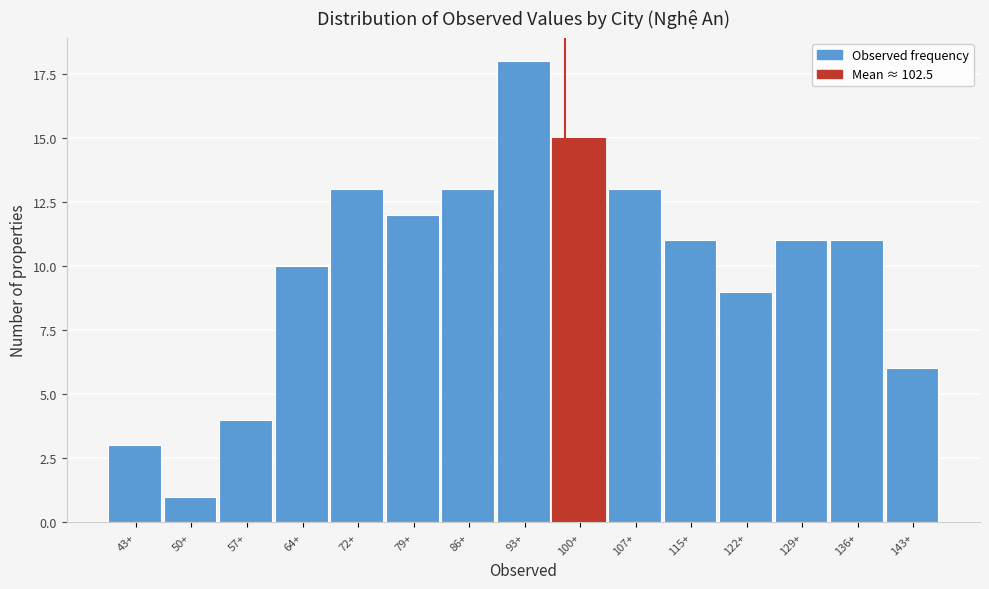

Reading right to left, transcribe all the data shown in this chart.

6	11	11	9	11	13	15	18	13	12	13	10	4	1	3